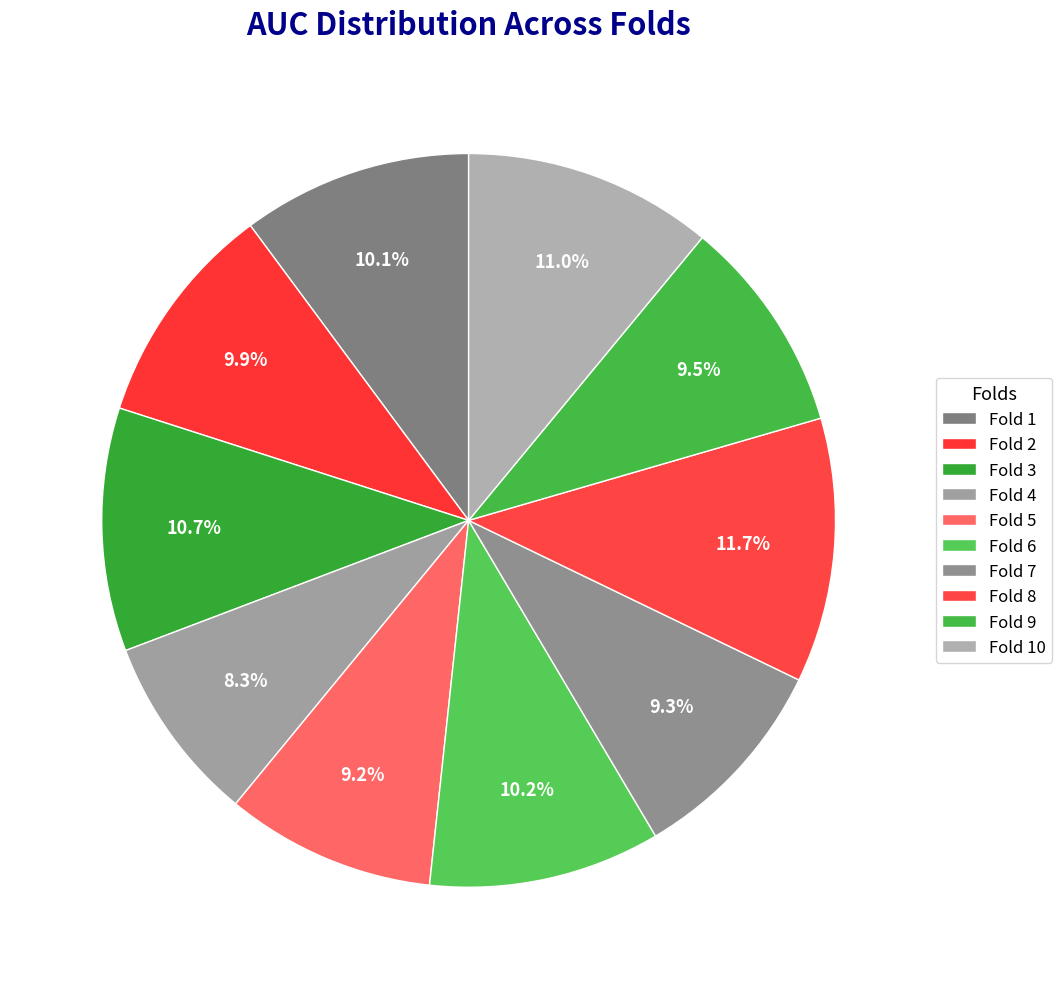

How many slices are in this pie chart?

10